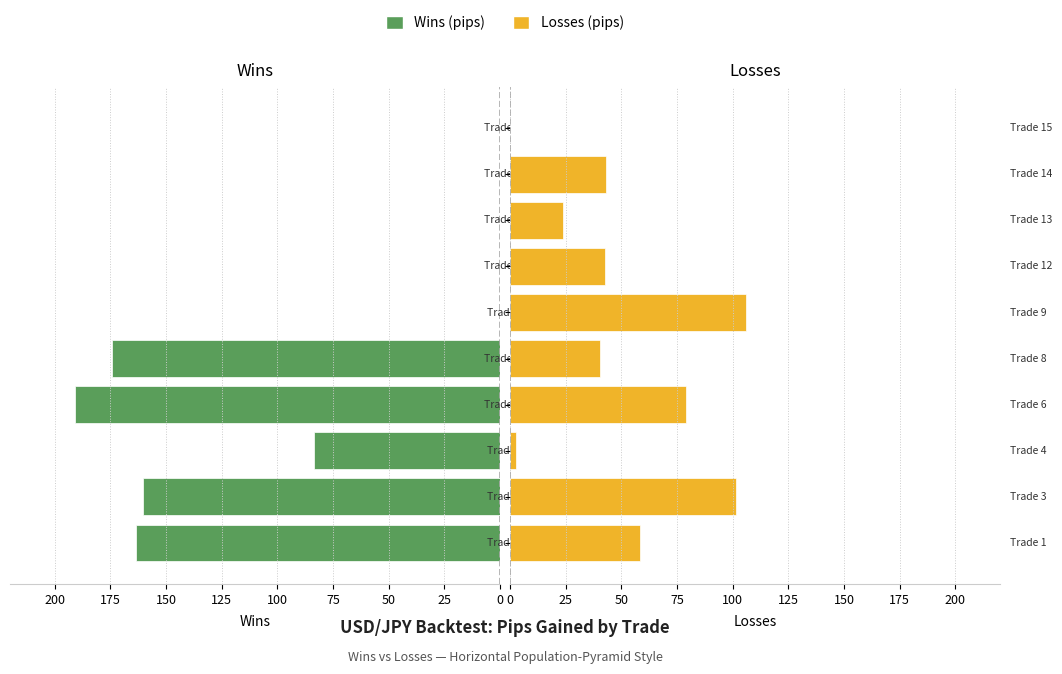

Does the chart contain stacked bars?

No